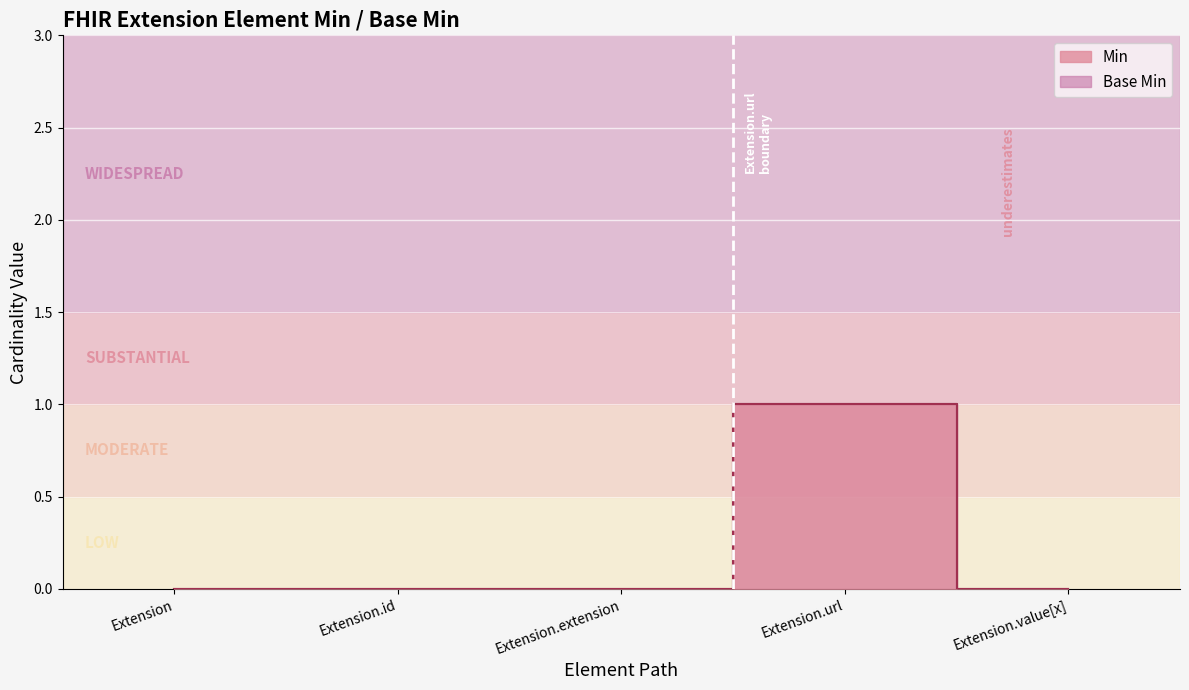

At which category is the sum across all series the highest?

Extension.url